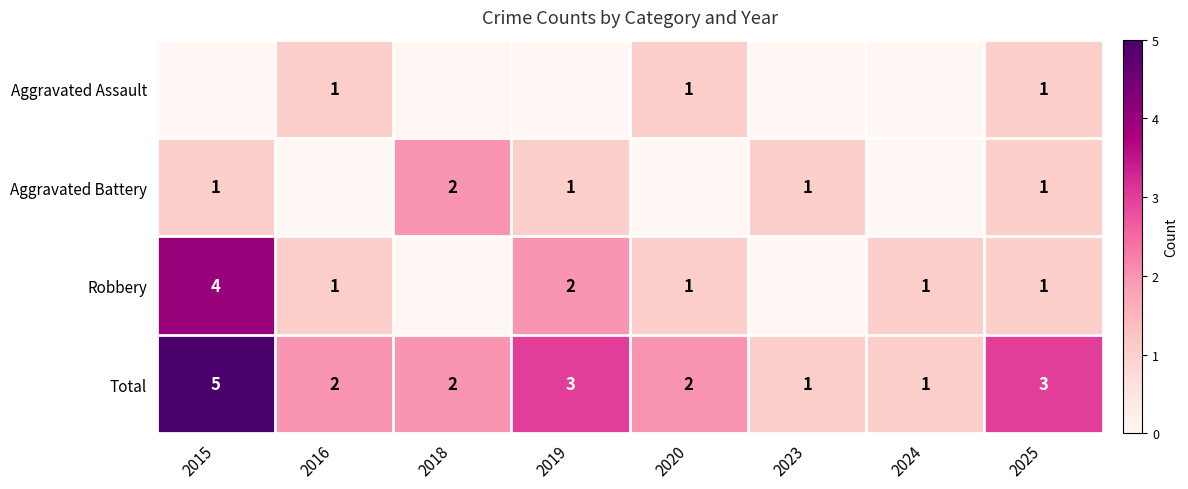

Count the Total values in the range 2 to 3.

5